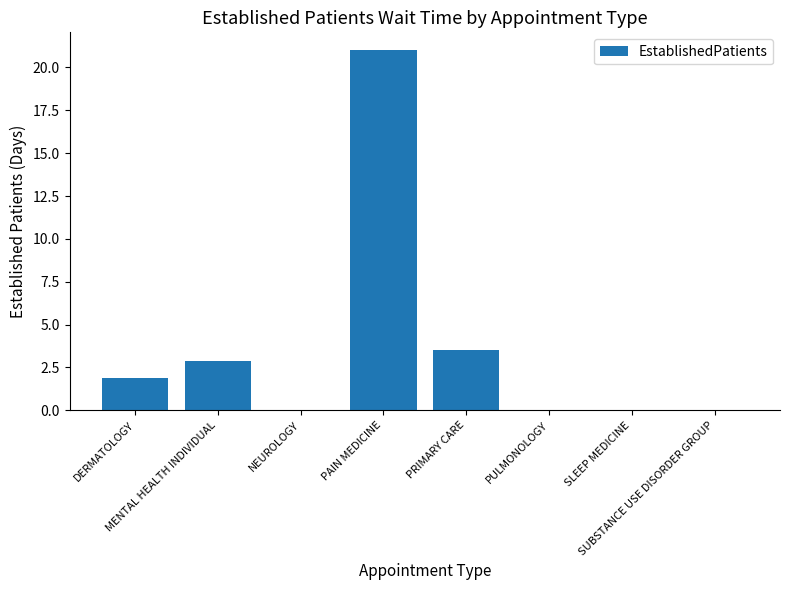

Count the number of categories in the chart.

8